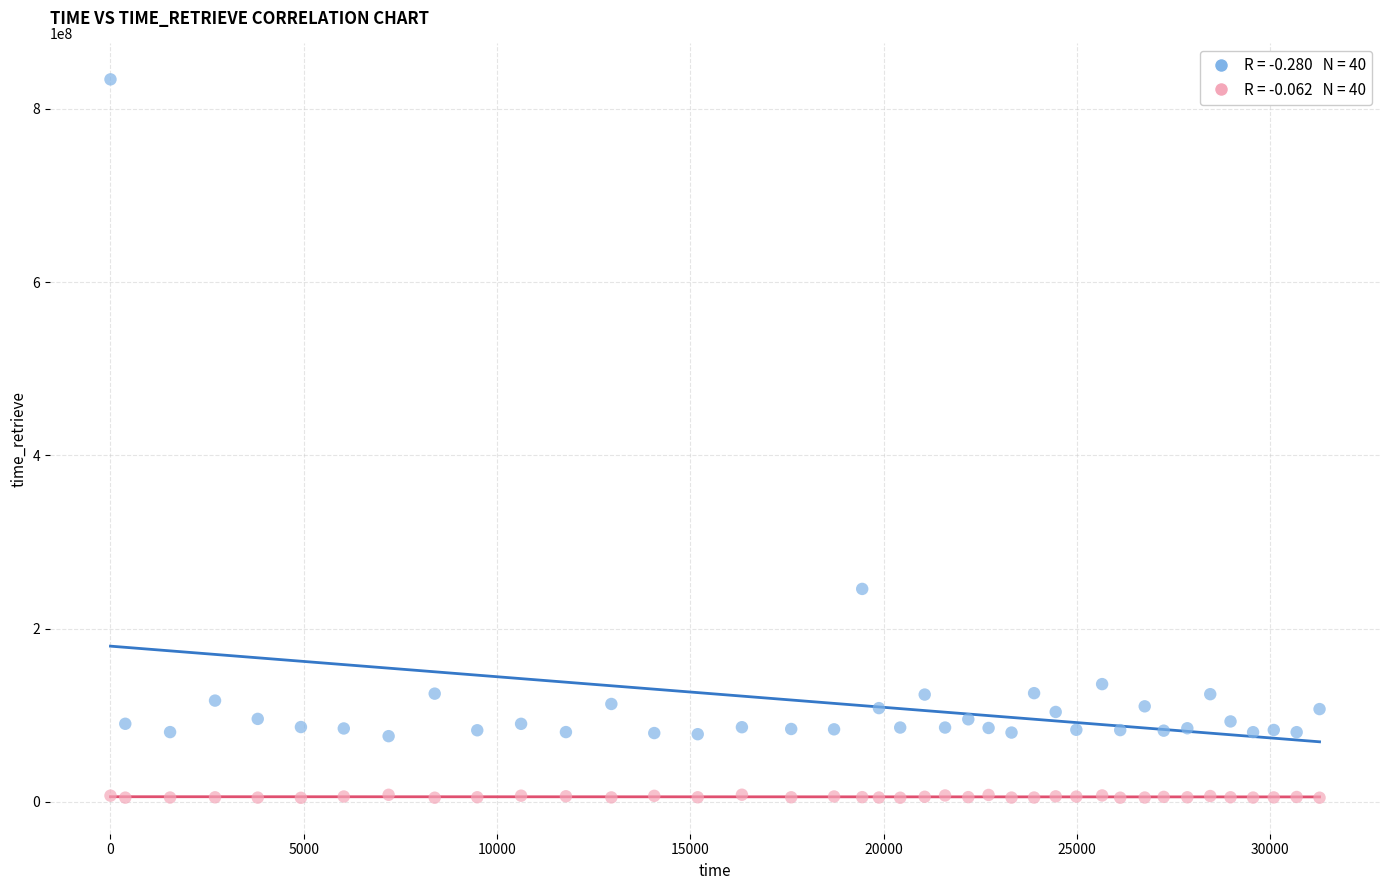

Across all series, what Y value is closest to 419413908?

245856110.0